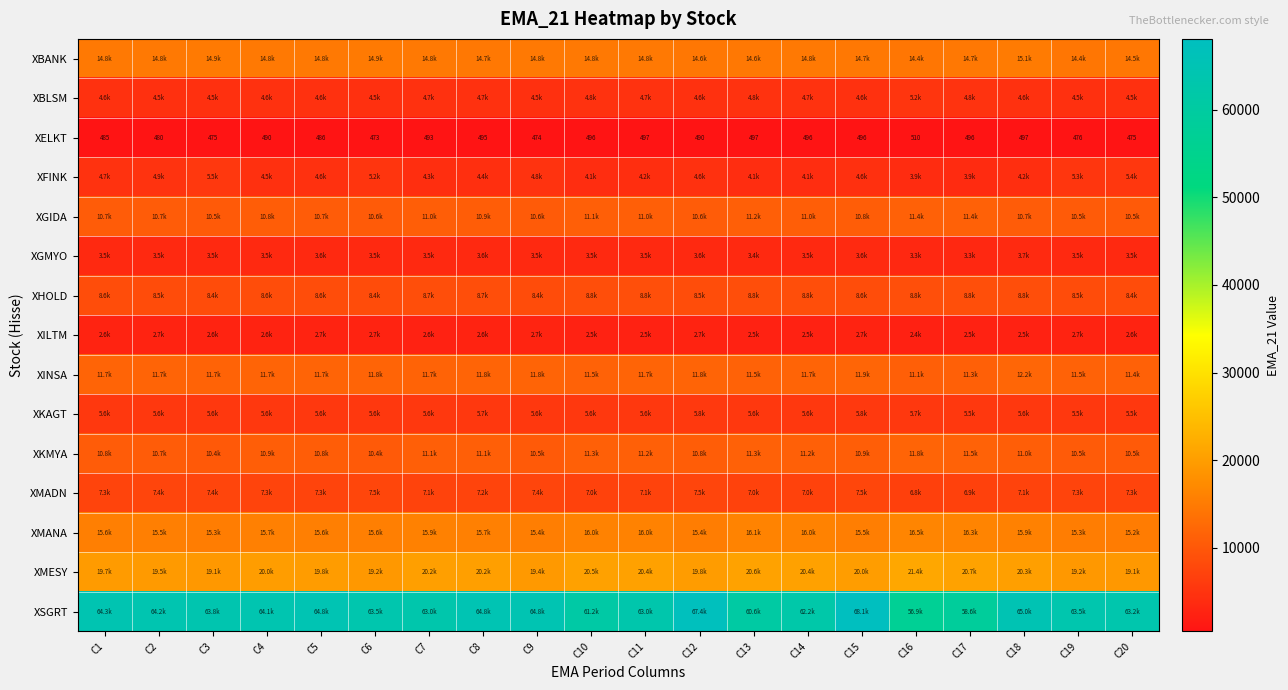

Rank the series at C2 from highest to lowest value.

XSGRT, XMESY, XMANA, XBANK, XINSA, XGIDA, XKMYA, XHOLD, XMADN, XKAGT, XFINK, XBLSM, XGMYO, XILTM, XELKT